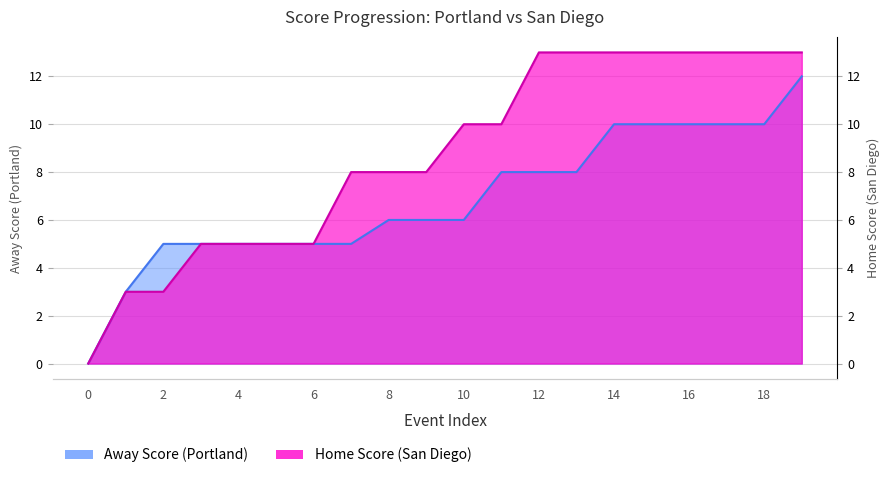

How many lines are shown in the chart?

2